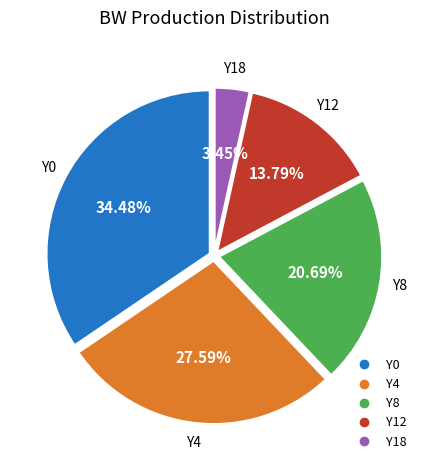

Is there any slice that represents more than half of the pie?

No